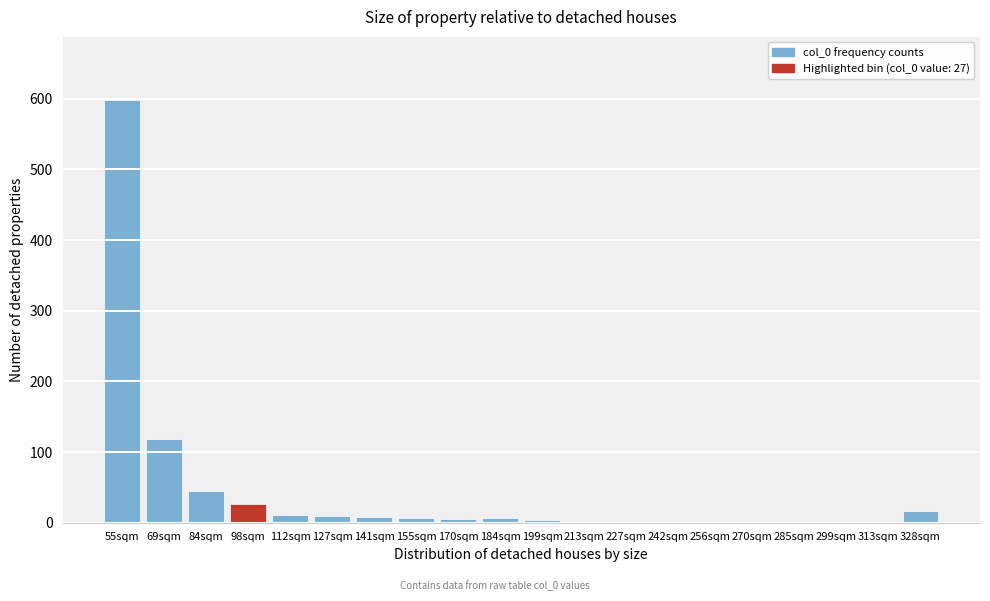

Which label corresponds to the largest value in the chart?

55sqm